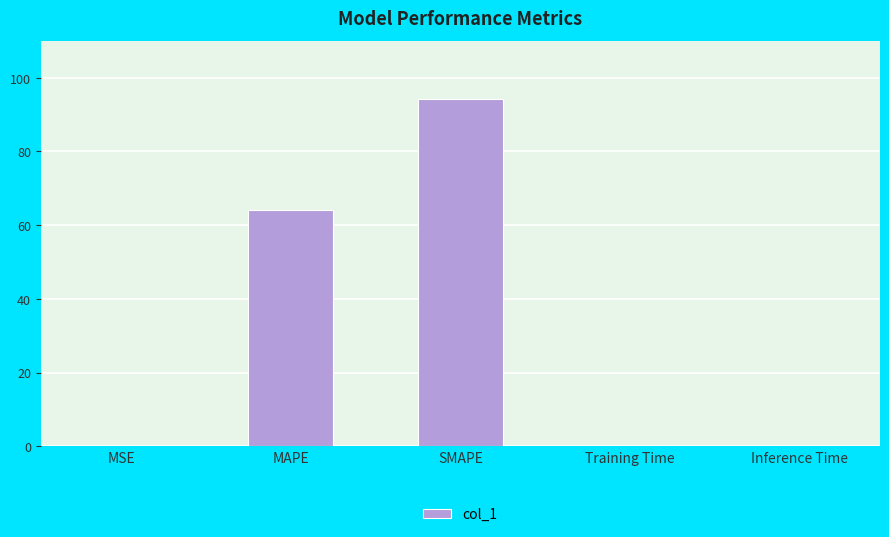

The chart shows a value of 94.1 at SMAPE. True or false?

True